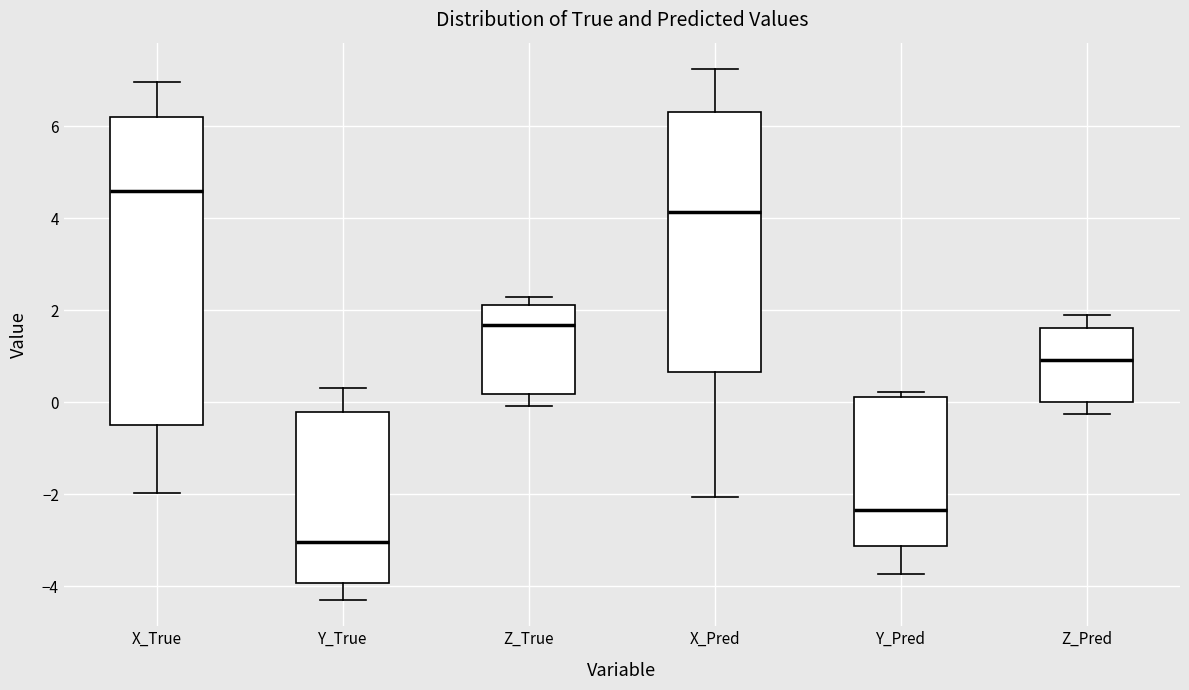

Where is the upper edge of the box for Y_Pred on the y-axis? The values are not printed on the chart, so give them approximately, as read against the axis.

0.2